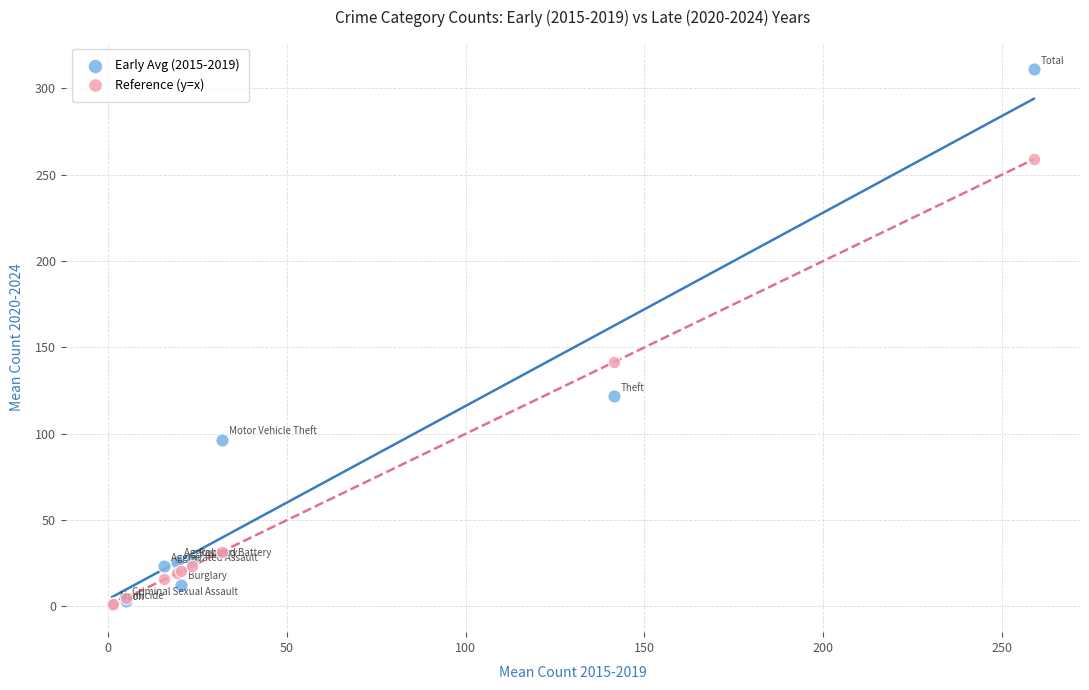

Across all series, what Y value is closest to 155?

141.4